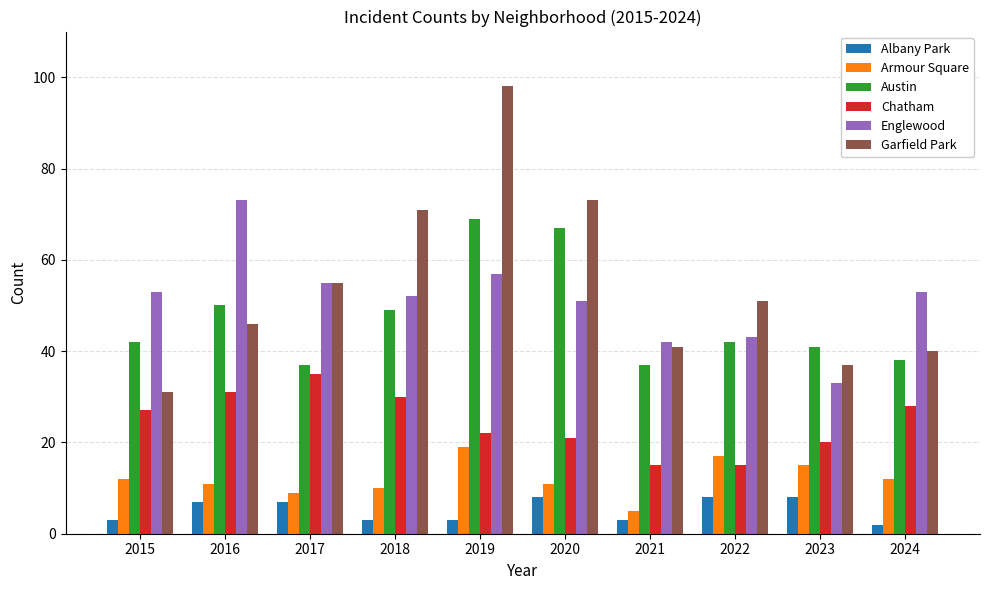

List the series in order of their peak value, lowest first.

Albany Park, Armour Square, Chatham, Austin, Englewood, Garfield Park